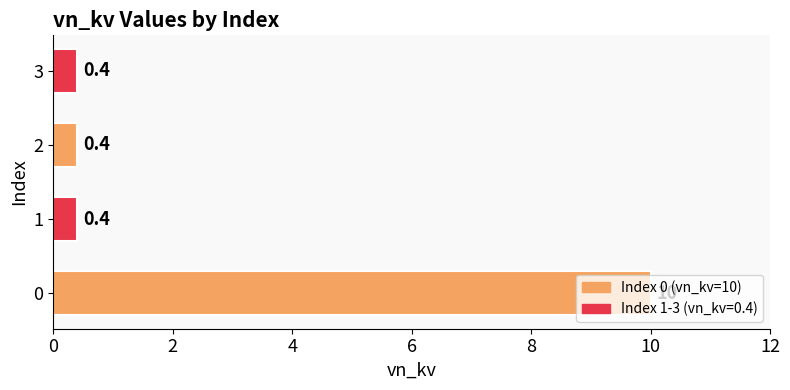

What is the smallest value displayed?

0.4